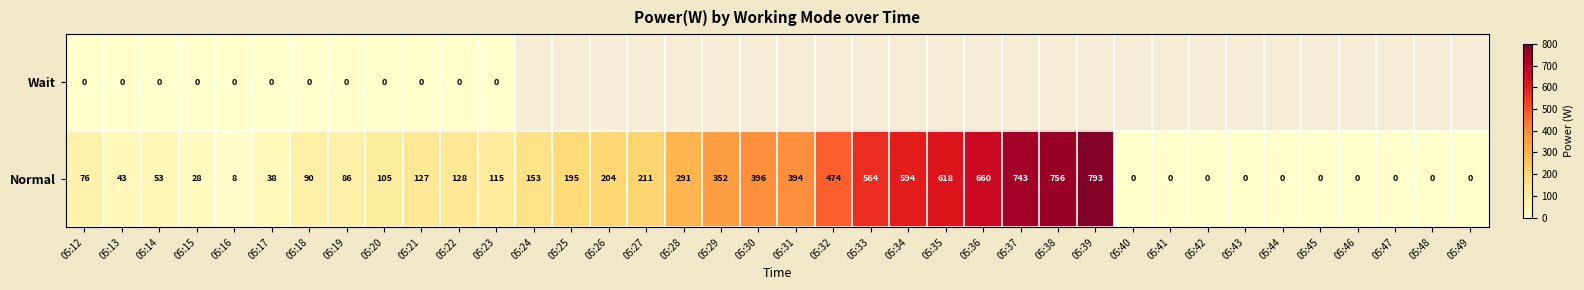

Which label corresponds to the largest value in the chart?

05:39